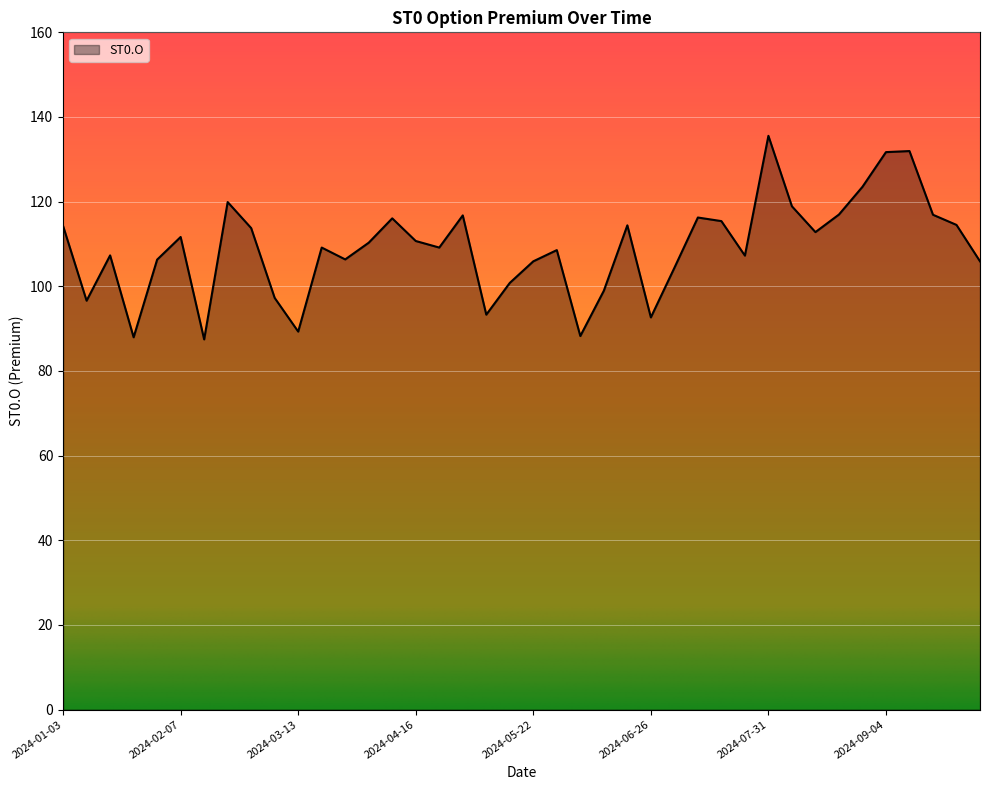

True or false: the data has more than 1 interior local peaks.

True